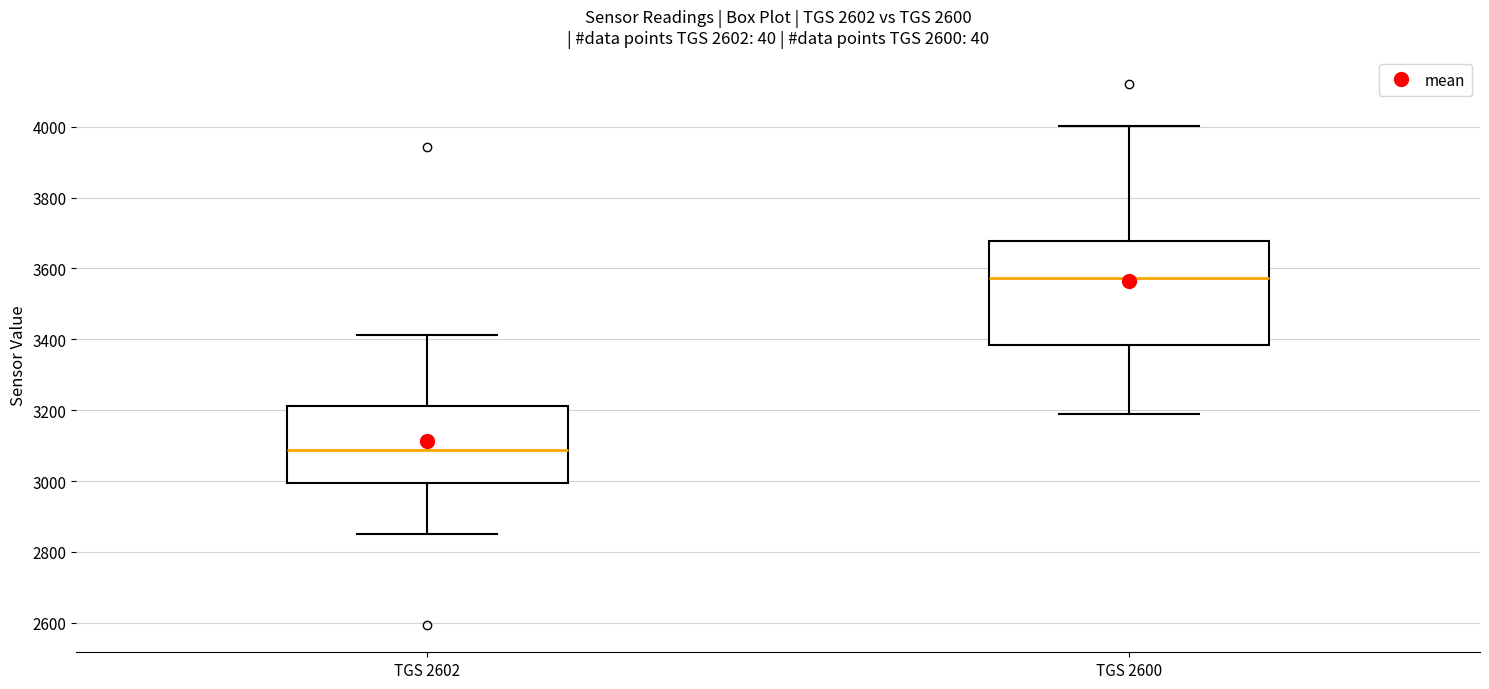

Reading left to right, transcribe this box plot: for each box, give where its median line is, the range the box spans, and where its two whiskers end, as read against the y-axis. The values are not printed on the chart, so give them approximately, as read against the axis.

TGS 2602: median 3080, box 3000 to 3220, whiskers 2860 to 3420
TGS 2600: median 3580, box 3380 to 3680, whiskers 3200 to 4000